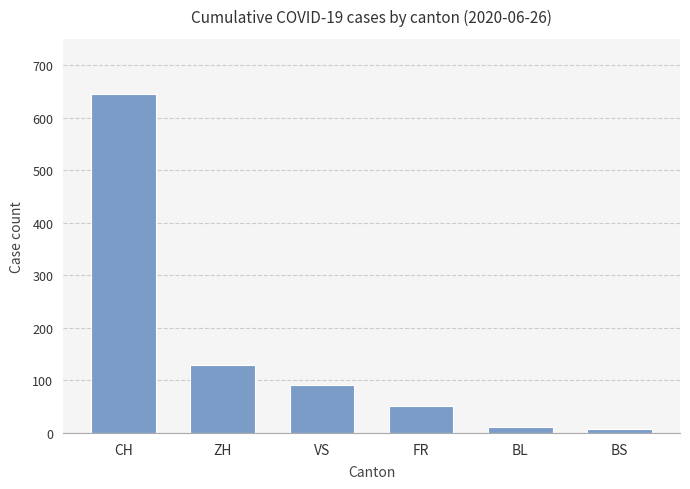

What is the change in value from CH to BS?

-638